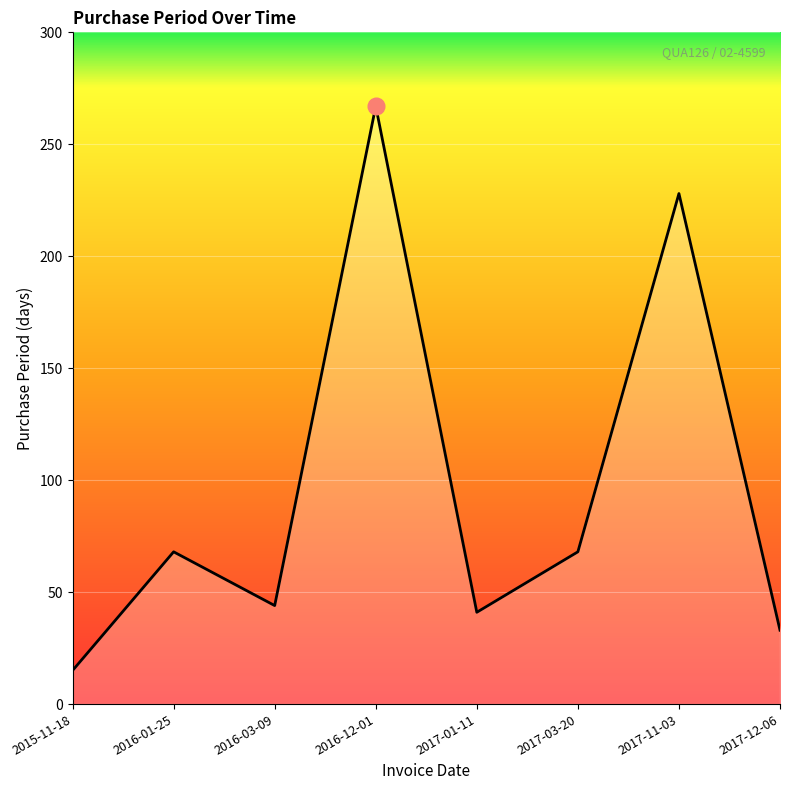

True or false: there are more than 1 points higher than both neighbors.

True